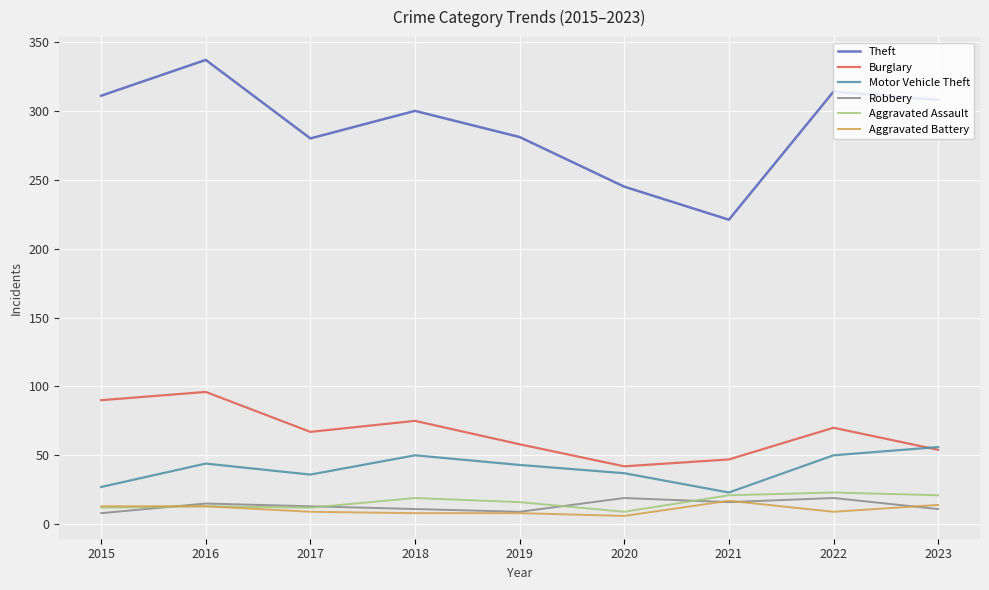

What is the difference between the second highest and second lowest values in the Robbery series?

10